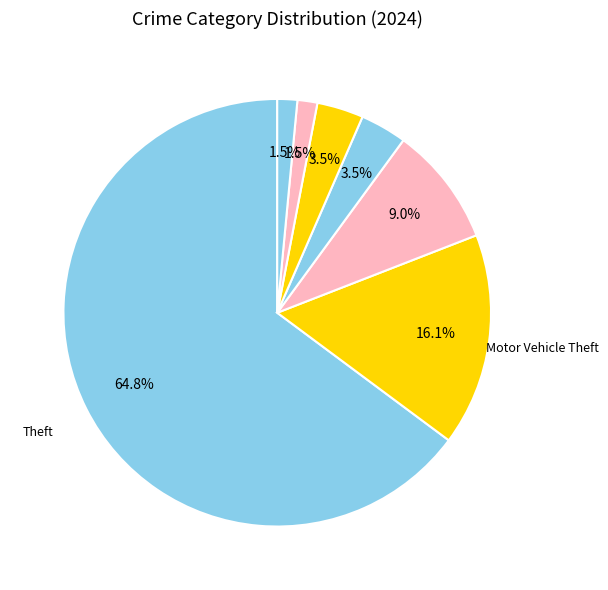

Count the number of slices in the pie.

7